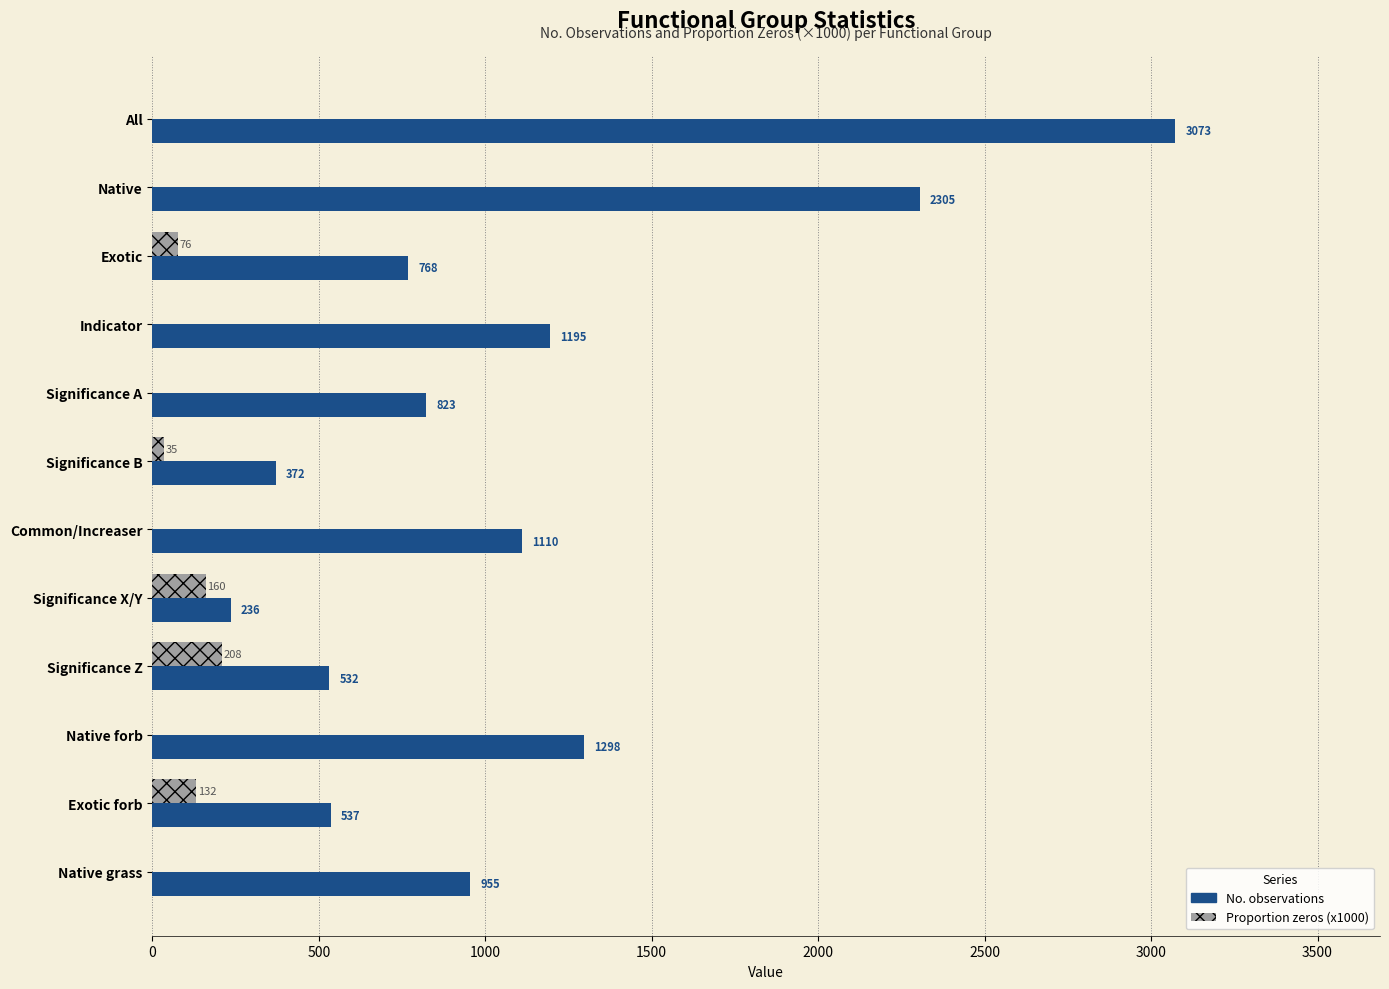

What is the maximum value for No. observations?

3073